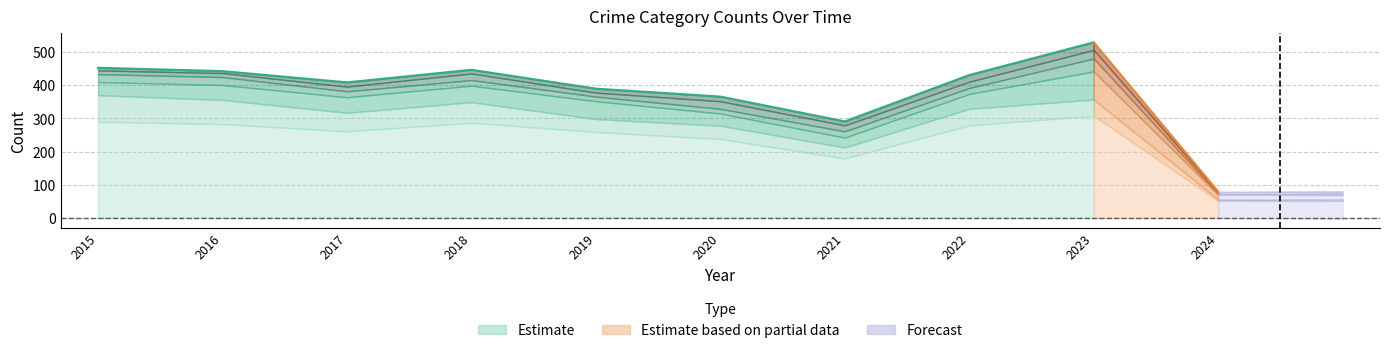

The chart shows a value of 245 at 2015. True or false?

False